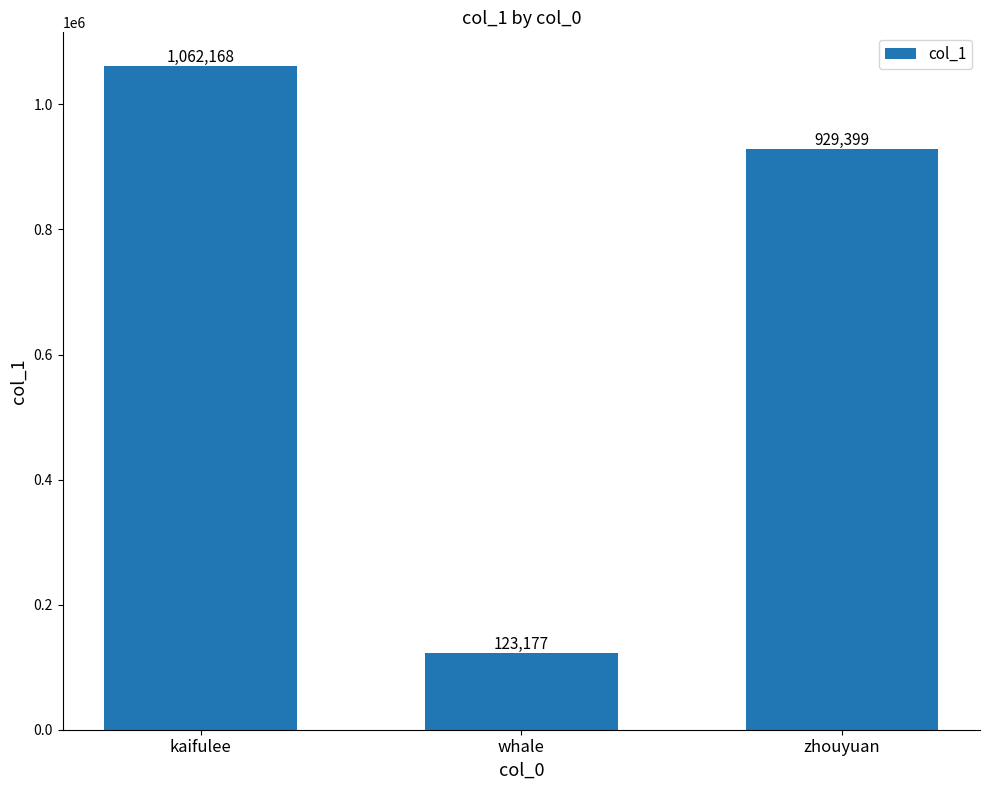

What is the difference between the maximum and minimum values?

938991